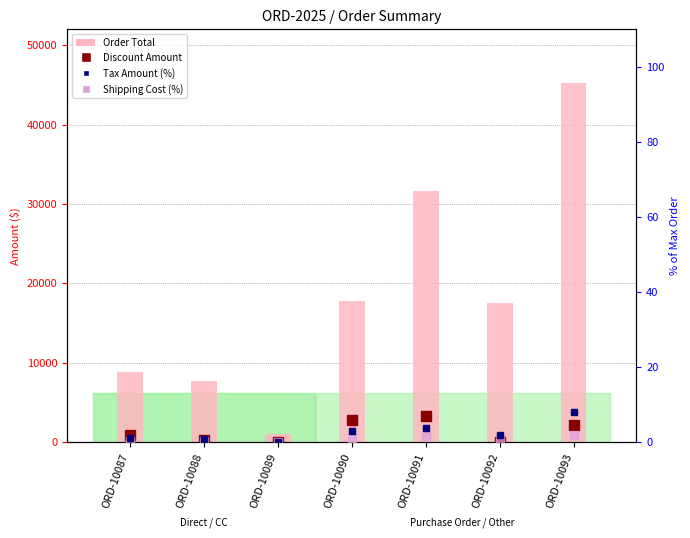

What is the difference between the maximum and minimum values?

44191.3